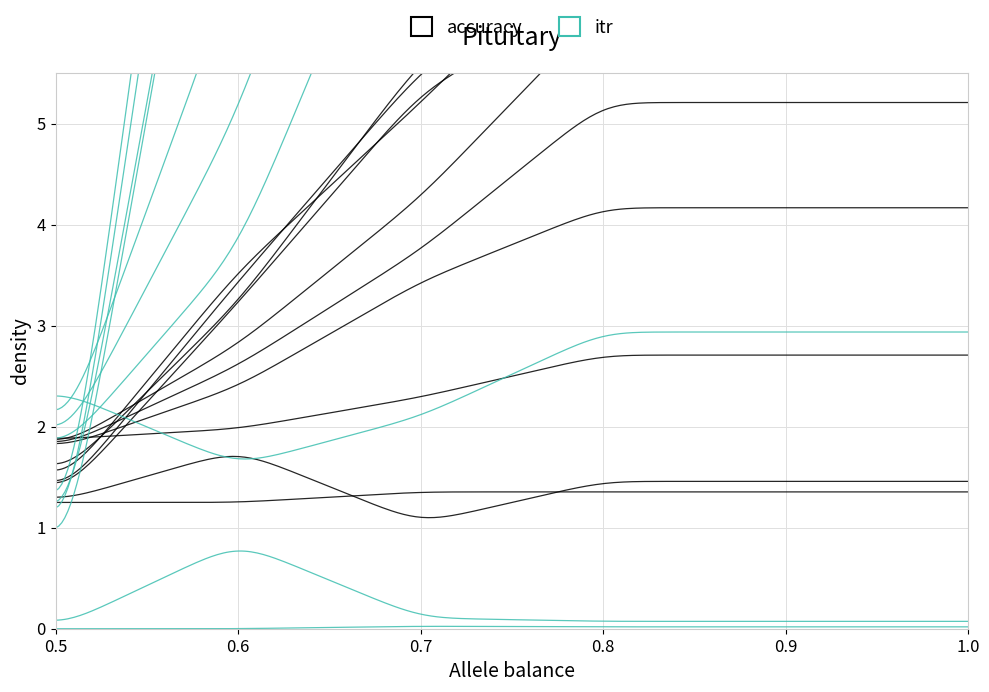

Is it true that itr equals -21.4 at 1?

False